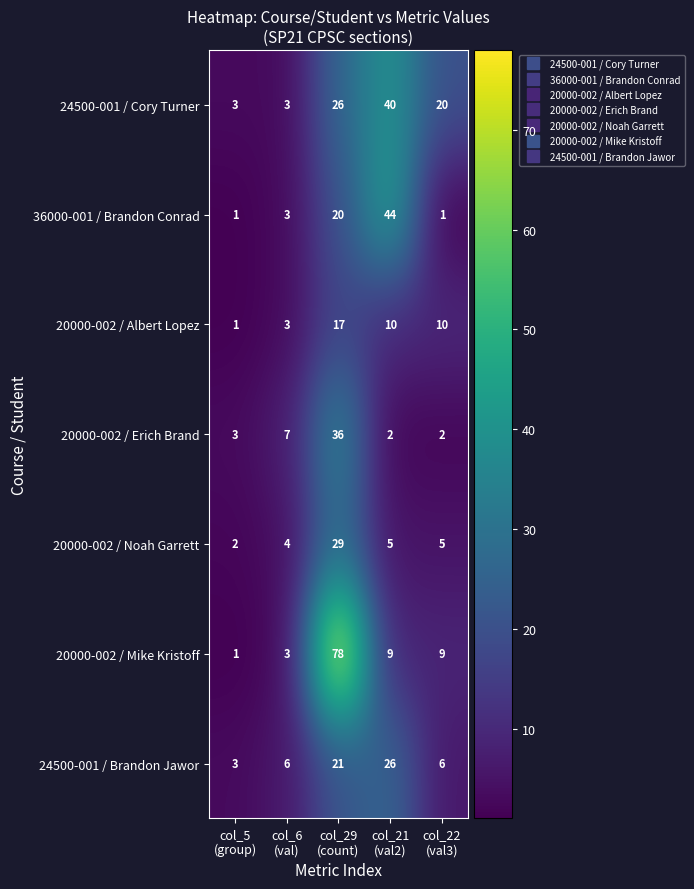

Count the 24500-001 / Cory Turner values in the range 3 to 26.

4